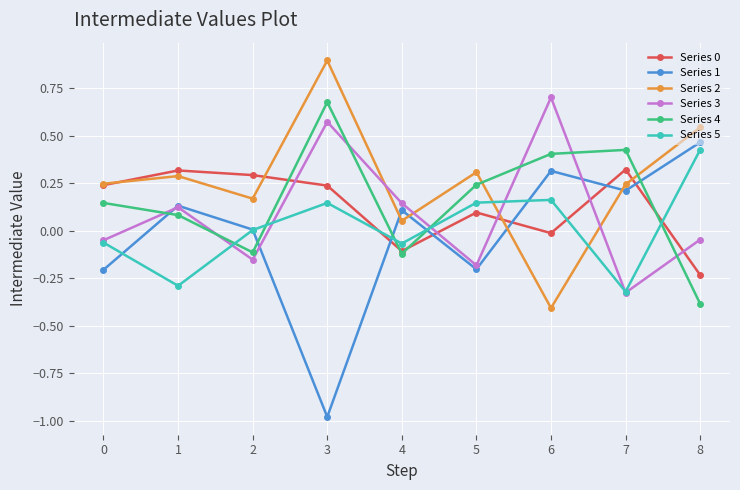

Where is the first local minimum for Series 0?

4